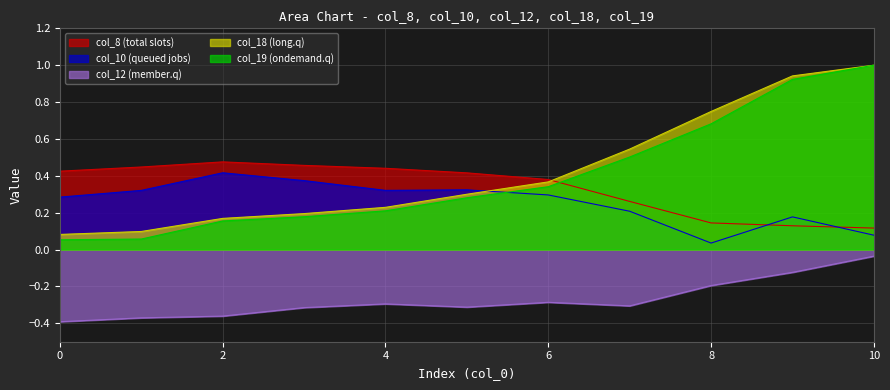

At 2, list the series in order from smallest to largest.

col_12 (member.q), col_19 (ondemand.q), col_18 (long.q), col_10 (queued jobs), col_8 (total slots)